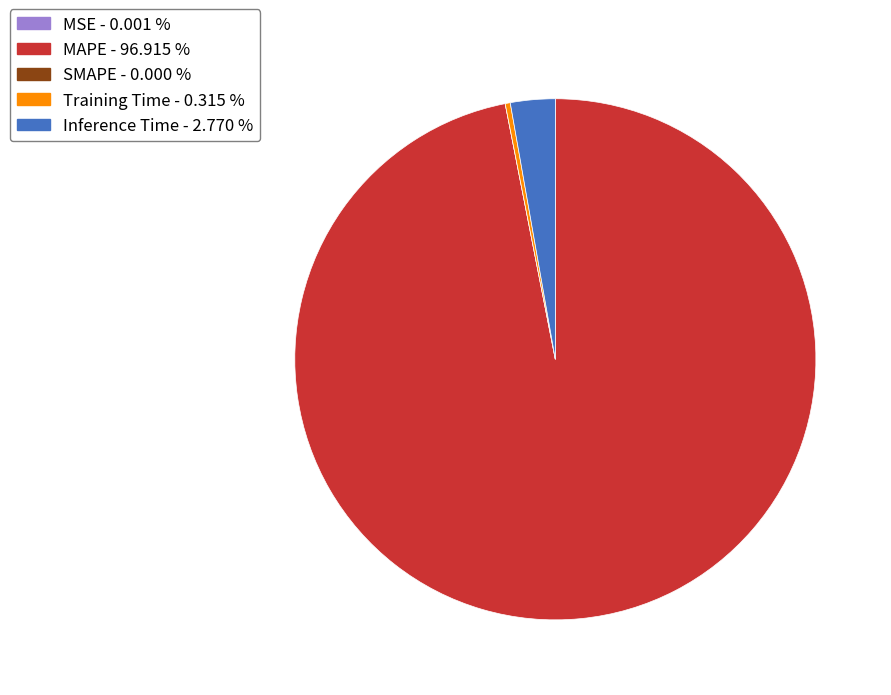

Which has a higher value, Training Time or Inference Time?

Inference Time